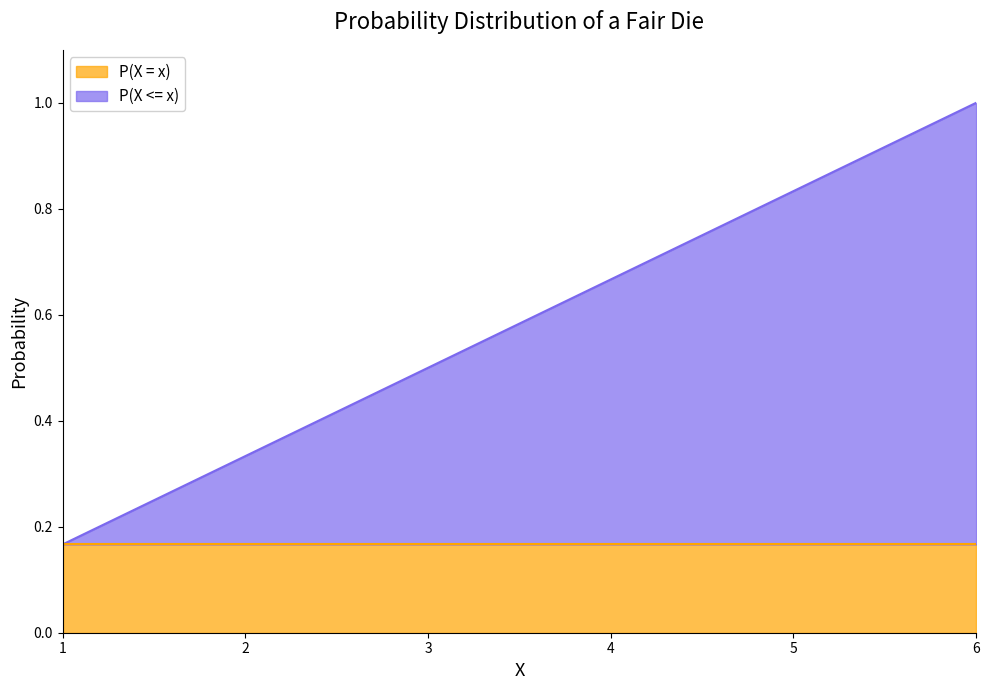

What is the greatest value displayed?

1.0